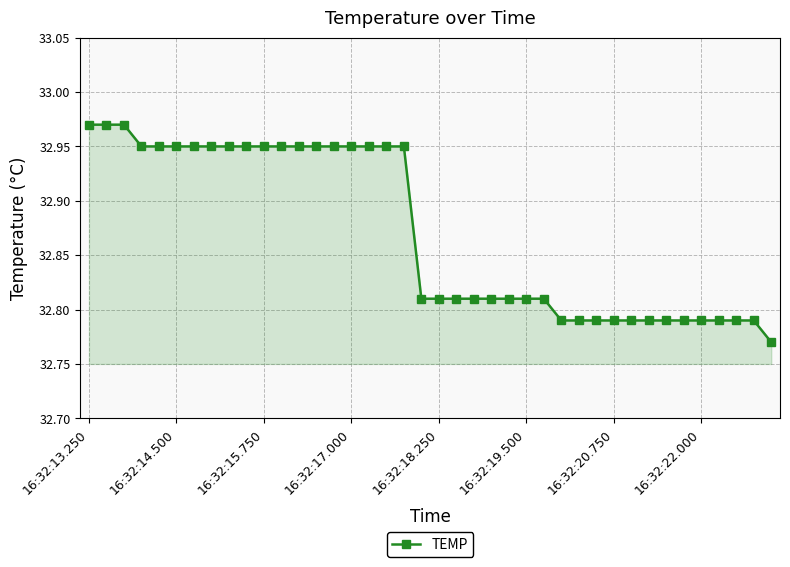

What is the average value?

32.9